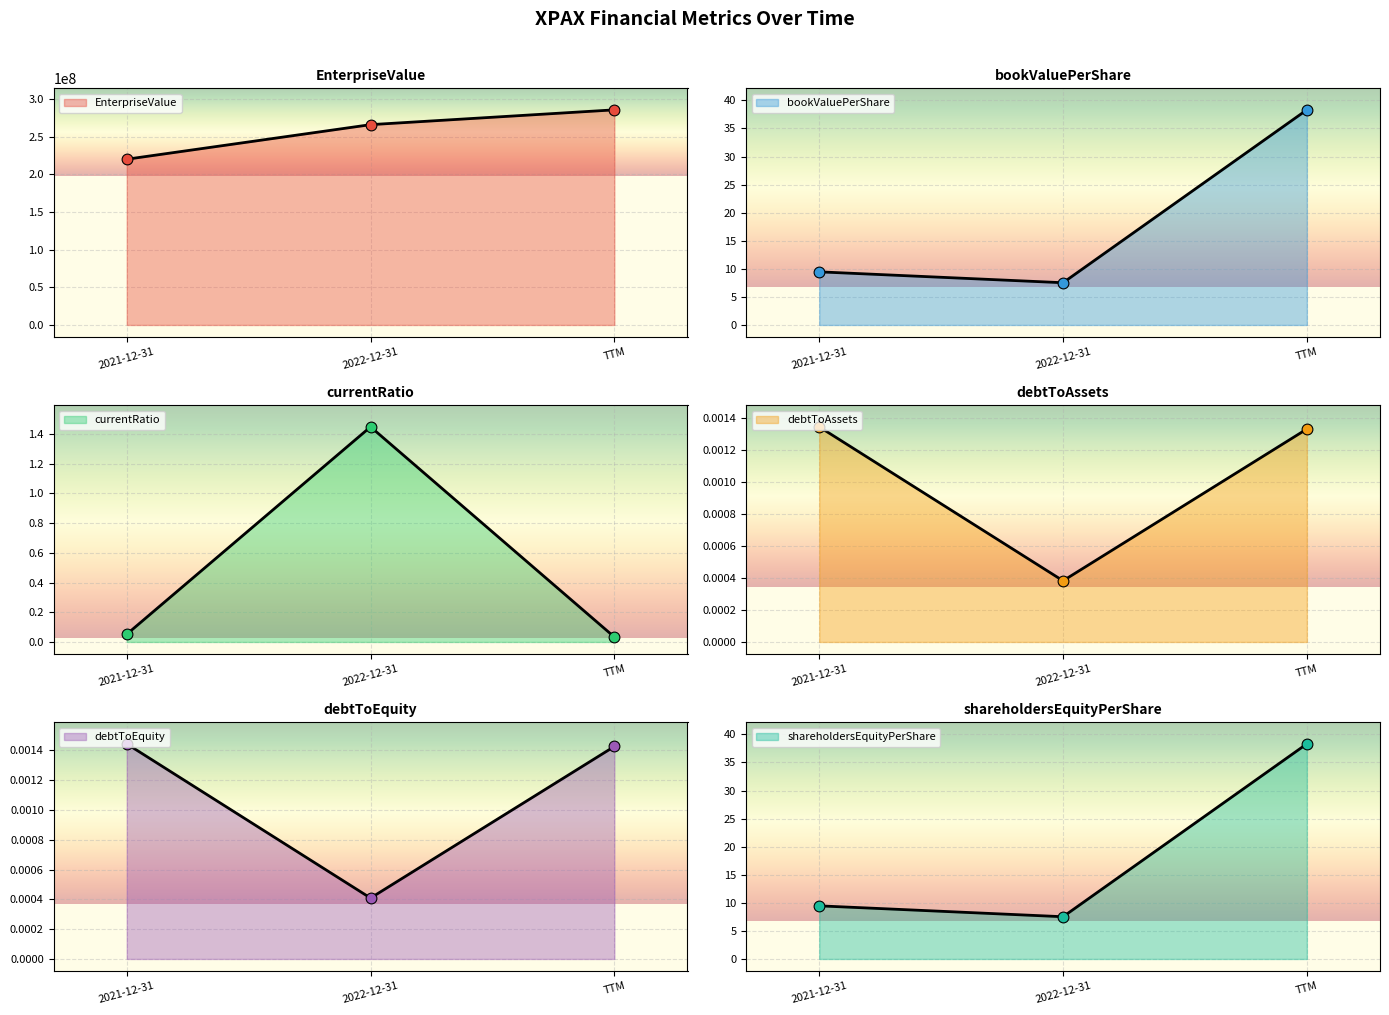

Which series contains the highest Y value?

EnterpriseValue